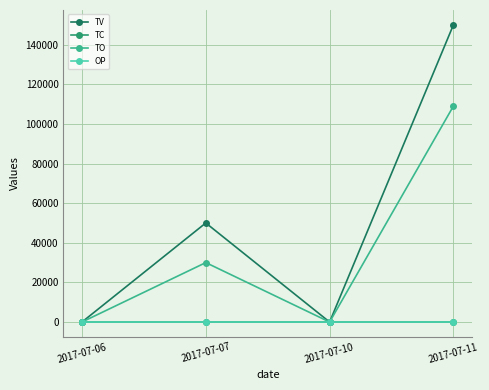

True or false: TC has a value of 0.0 at 2017-07-10.

True